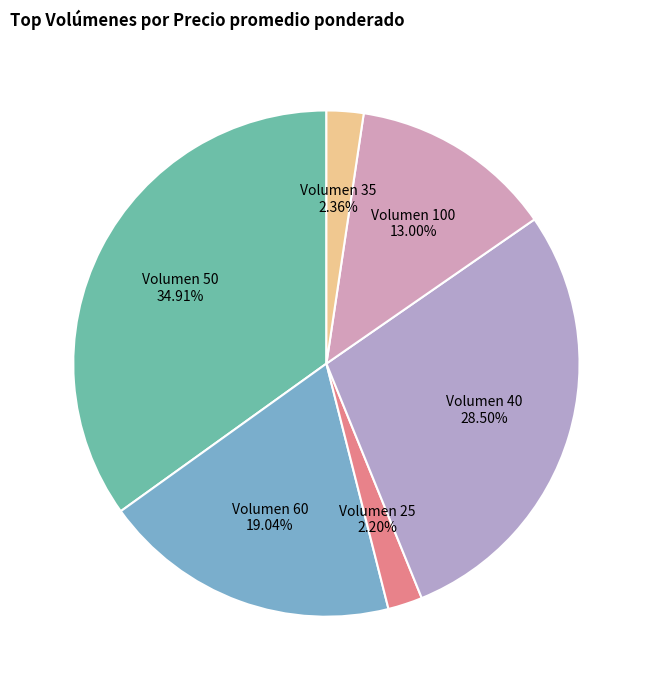

Which slice is the largest?

Volumen 50